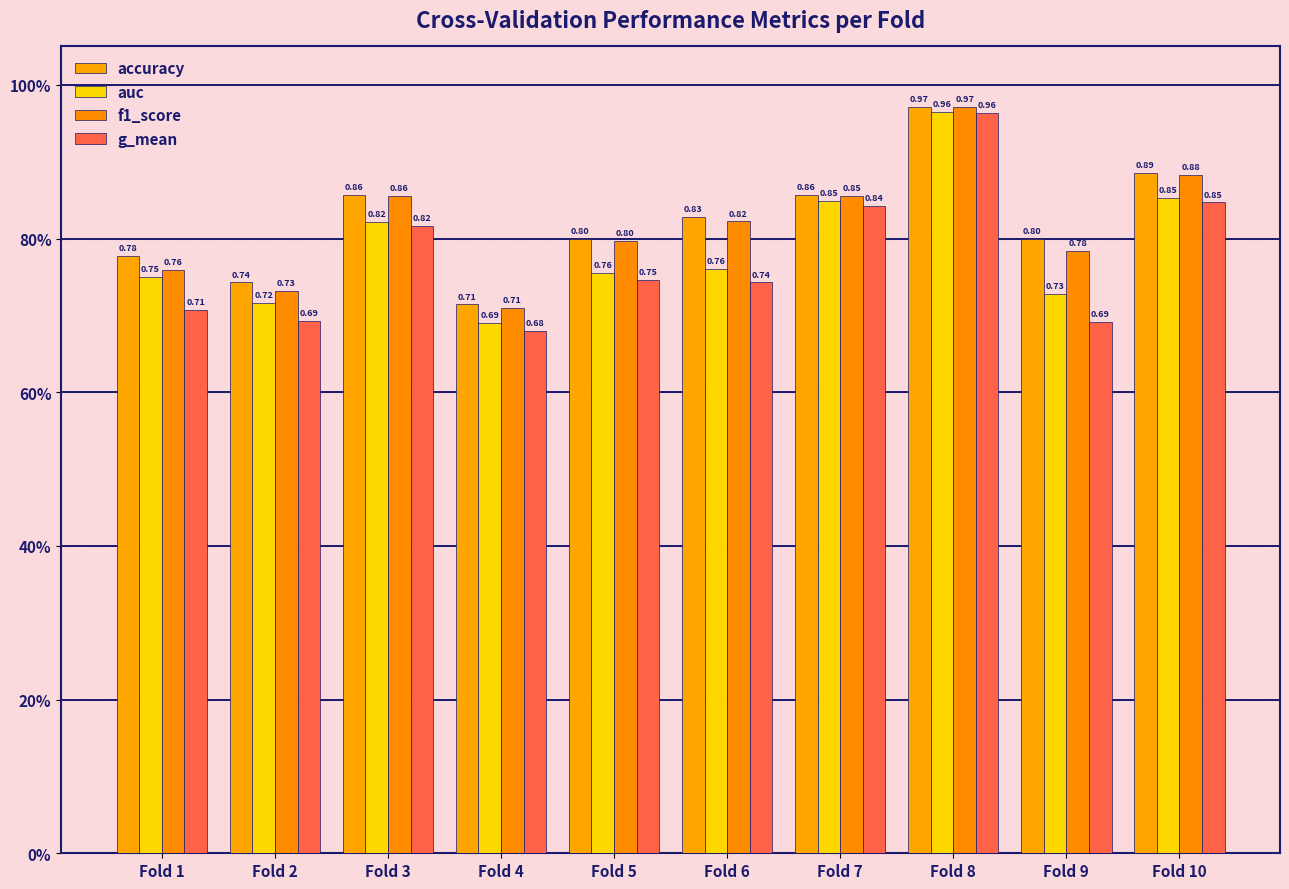

Reading left to right, extract all data points from this chart.

accuracy: Fold 1=0.8	Fold 2=0.7	Fold 3=0.9	Fold 4=0.7	Fold 5=0.8	Fold 6=0.8	Fold 7=0.9	Fold 8=1.0	Fold 9=0.8	Fold 10=0.9
auc: Fold 1=0.8	Fold 2=0.7	Fold 3=0.8	Fold 4=0.7	Fold 5=0.8	Fold 6=0.8	Fold 7=0.8	Fold 8=1.0	Fold 9=0.7	Fold 10=0.9
f1_score: Fold 1=0.8	Fold 2=0.7	Fold 3=0.9	Fold 4=0.7	Fold 5=0.8	Fold 6=0.8	Fold 7=0.9	Fold 8=1.0	Fold 9=0.8	Fold 10=0.9
g_mean: Fold 1=0.7	Fold 2=0.7	Fold 3=0.8	Fold 4=0.7	Fold 5=0.7	Fold 6=0.7	Fold 7=0.8	Fold 8=1.0	Fold 9=0.7	Fold 10=0.8